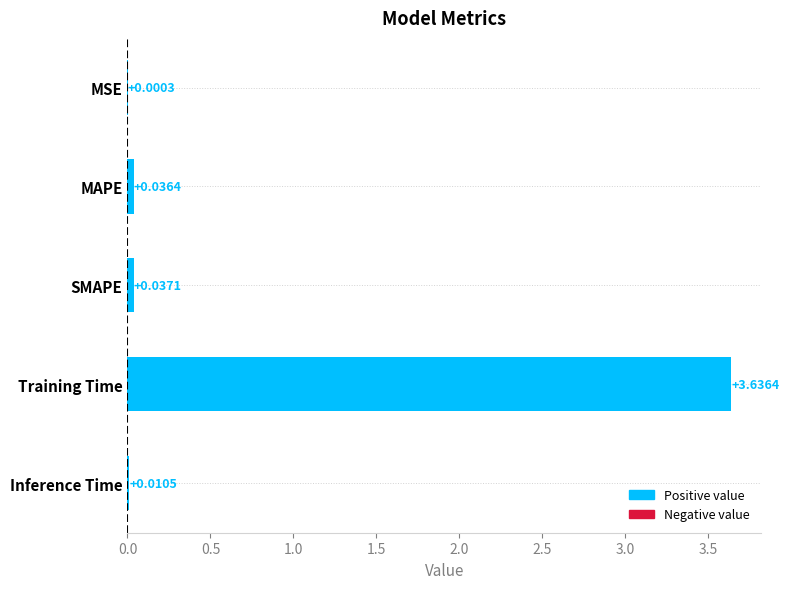

Which label corresponds to the largest value in the chart?

Training Time